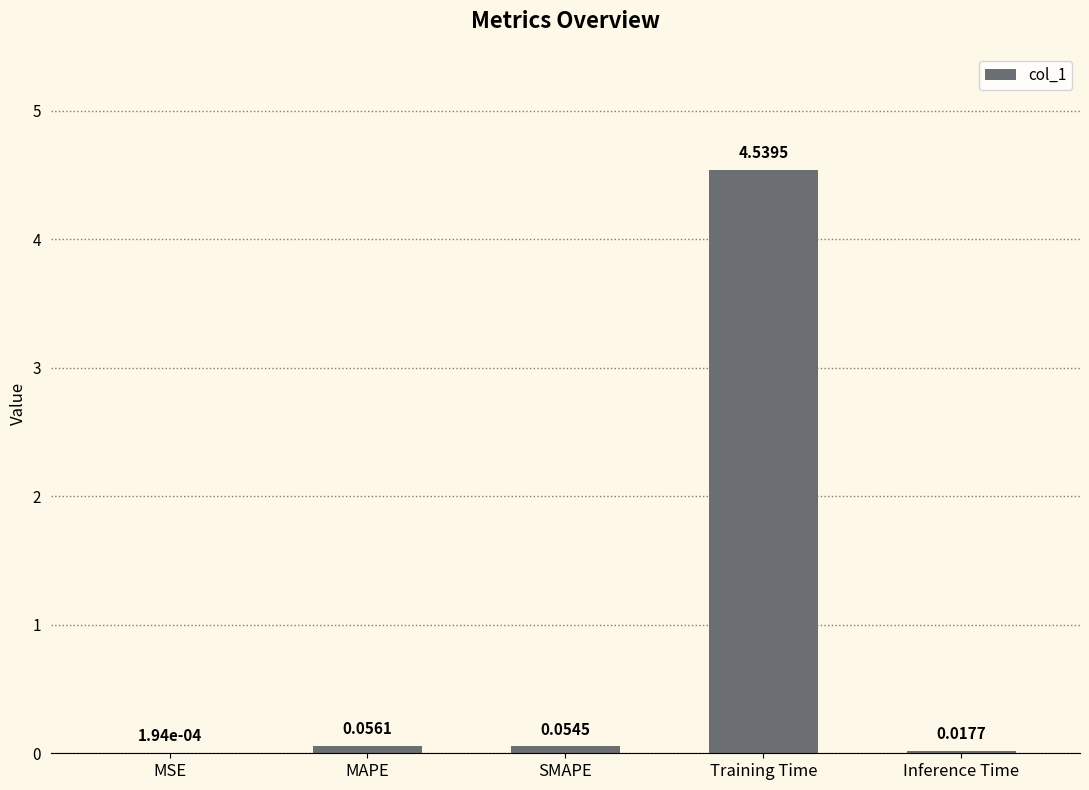

Which has a higher value, MAPE or MSE?

MAPE